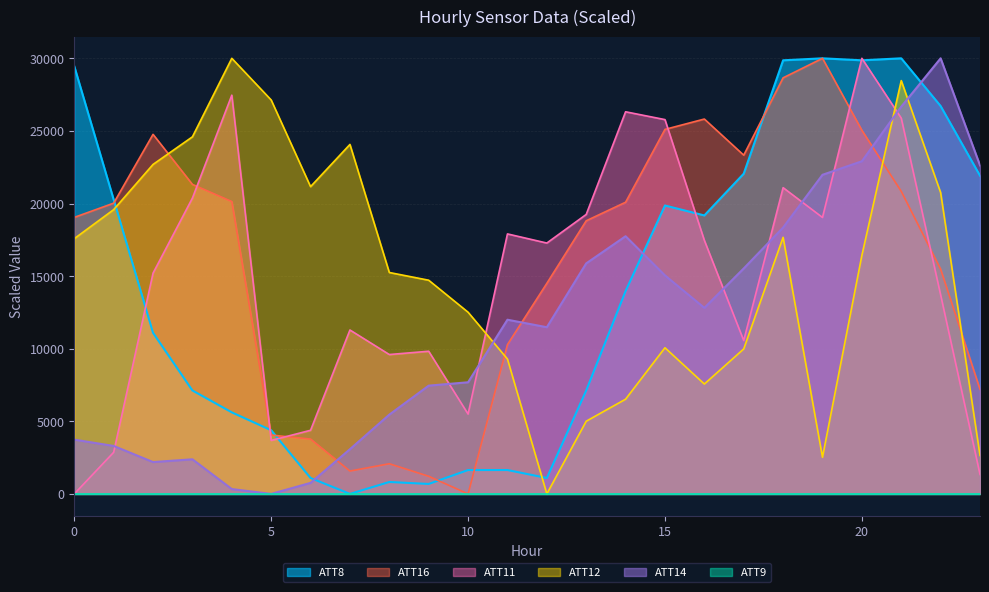

The value of ATT11 at 12 is 29597.9. True or false?

False